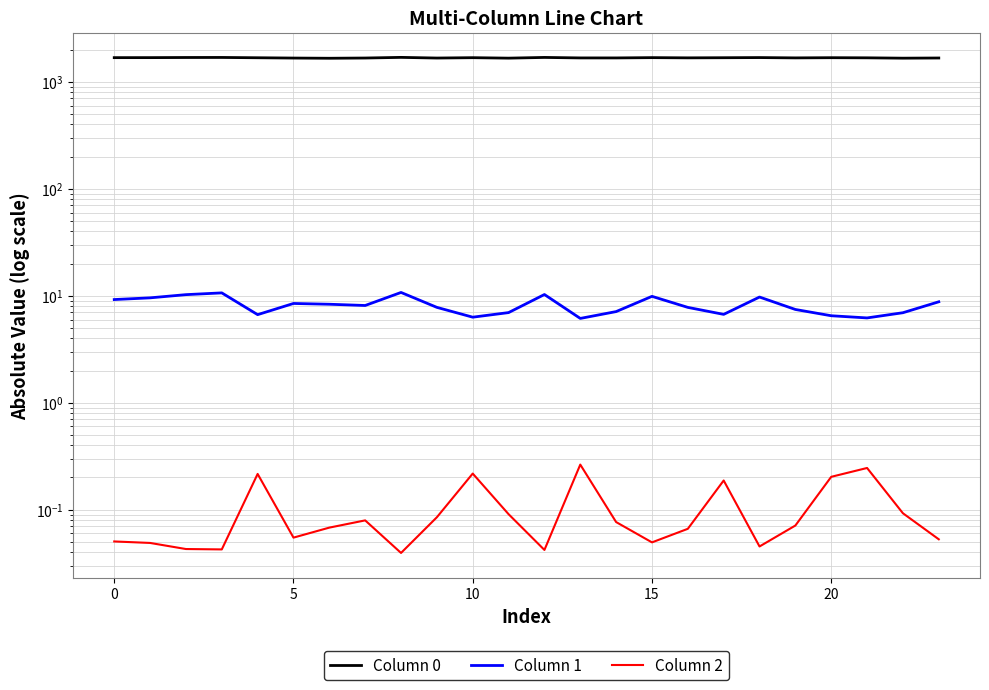

What is the difference between the second highest and minimum values in the Column 1 series?

4.5